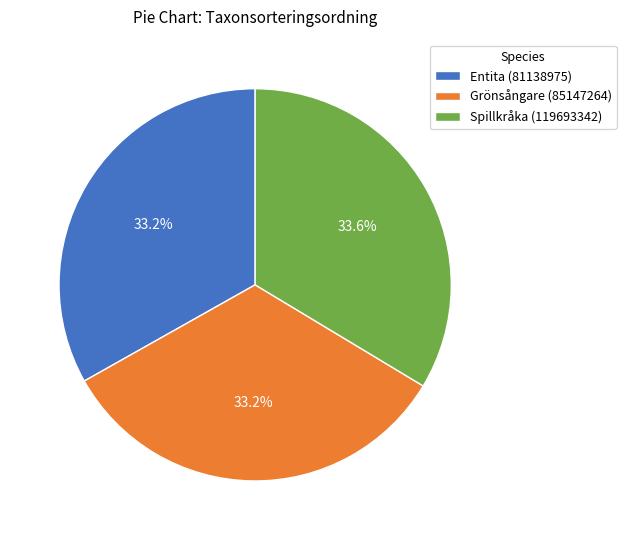

Does Spillkråka (119693342) represent more than half of the total?

No